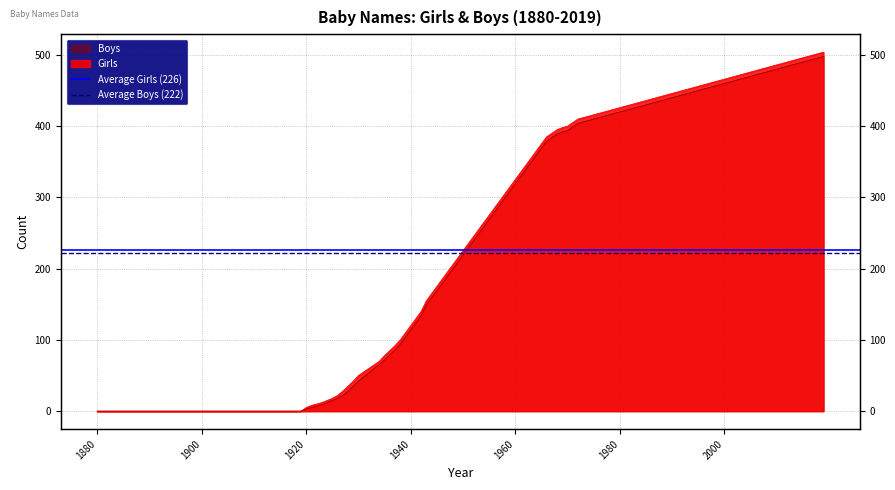

What is the average value of the Average Boys (222) series?

222